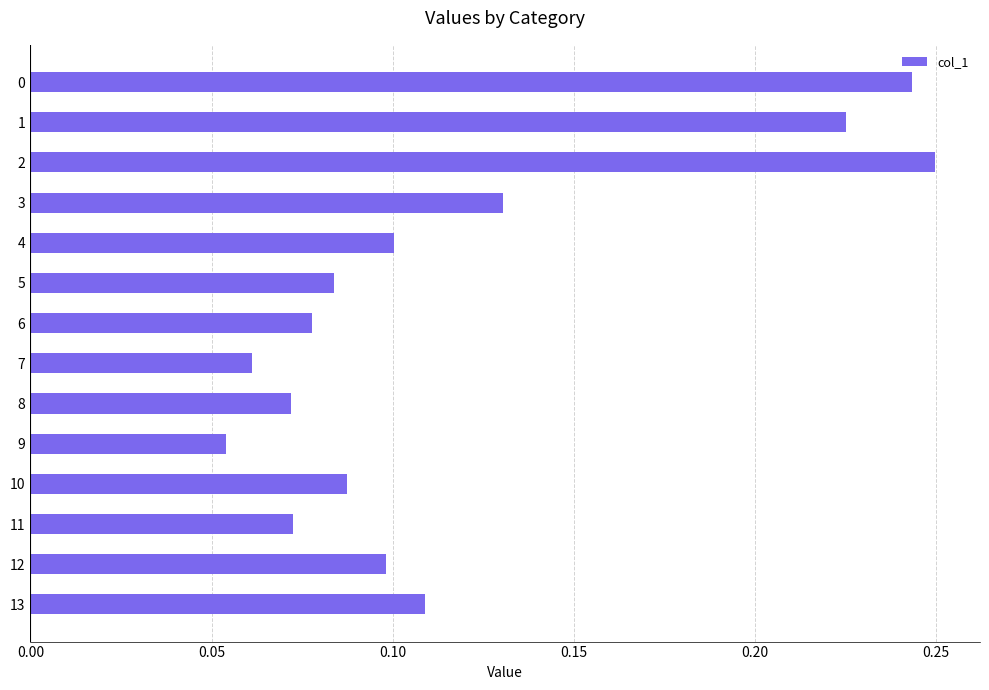

Which has a higher value, 9 or 12?

12